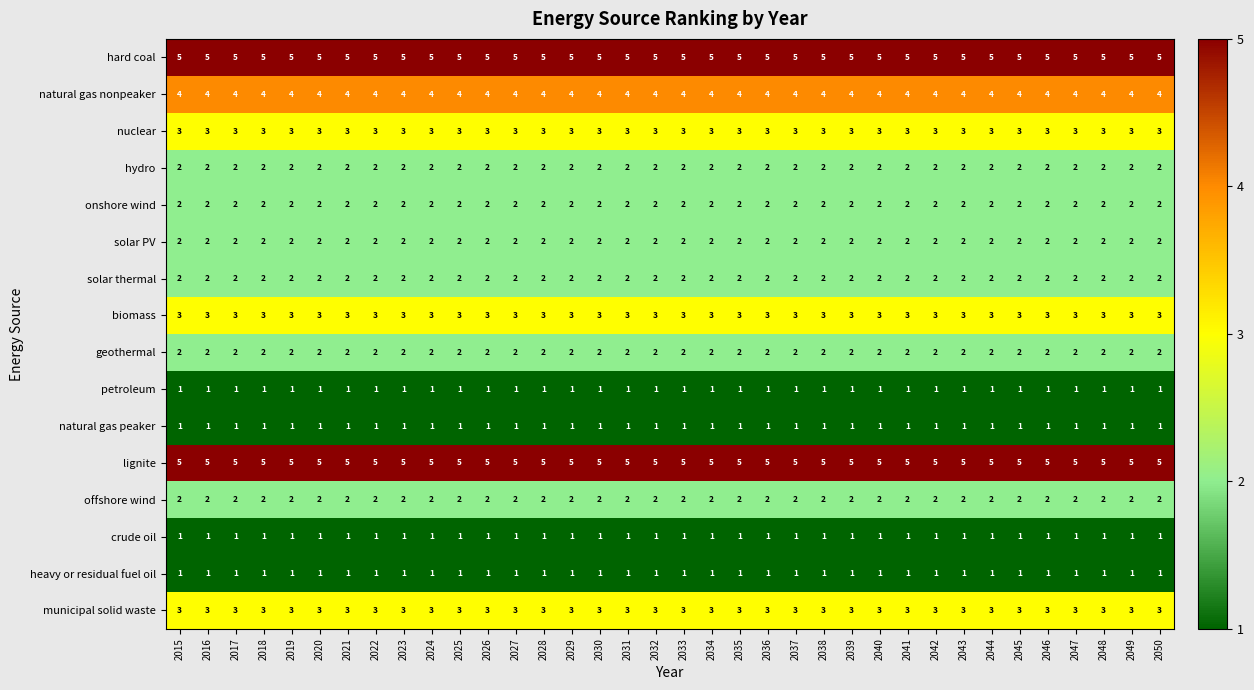

Is it true that solar thermal equals 2 at 2038?

True